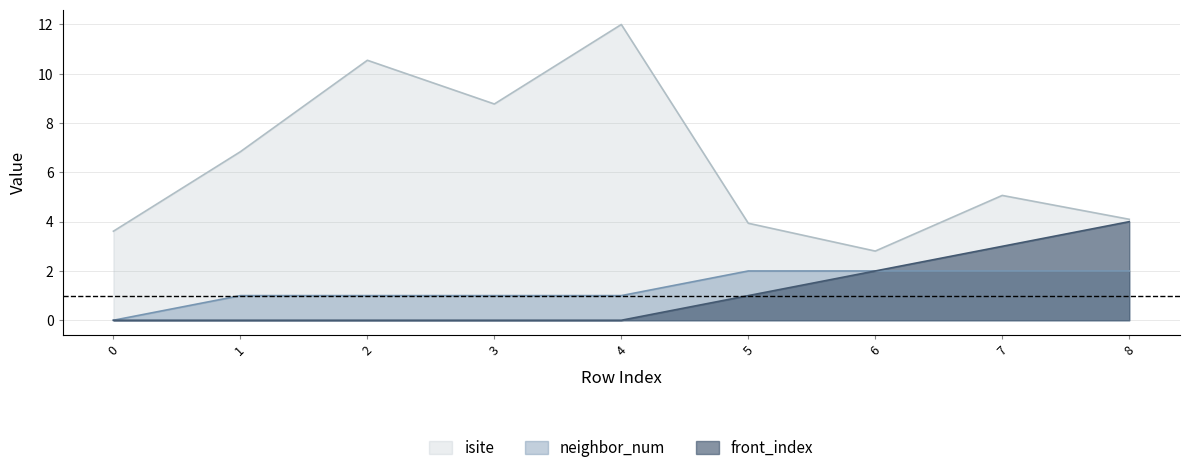

True or false: front_index has more than 1 interior local peaks.

False